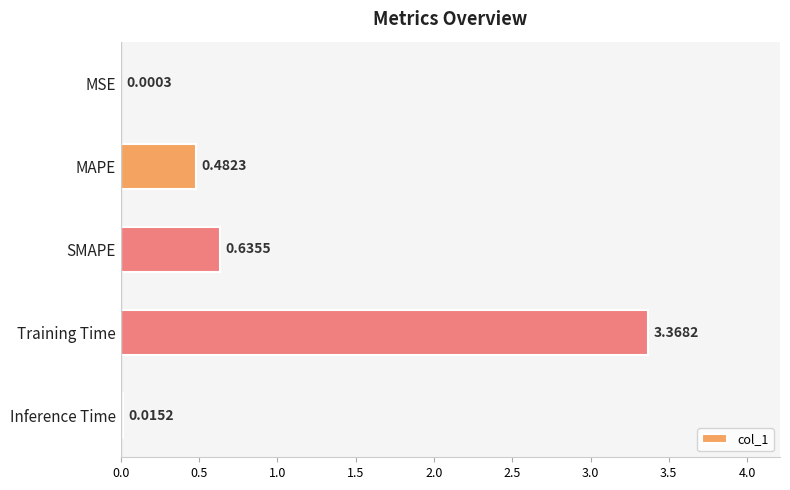

Which has a higher value, Inference Time or Training Time?

Training Time